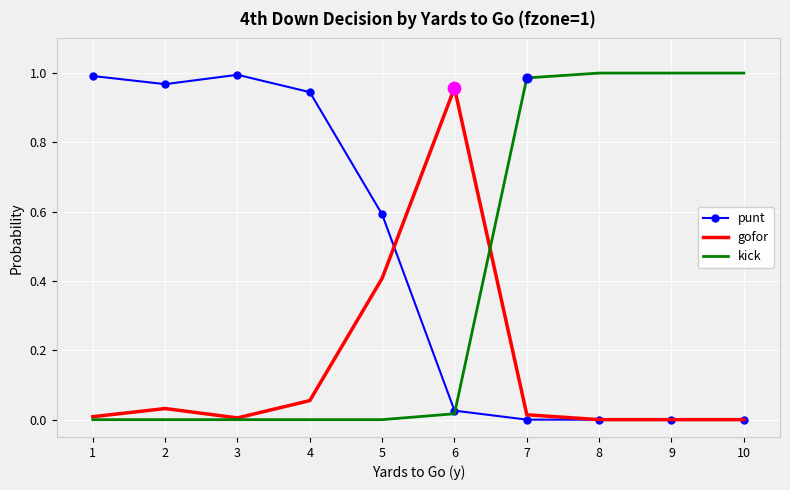

Which series has the largest total across all categories?

punt